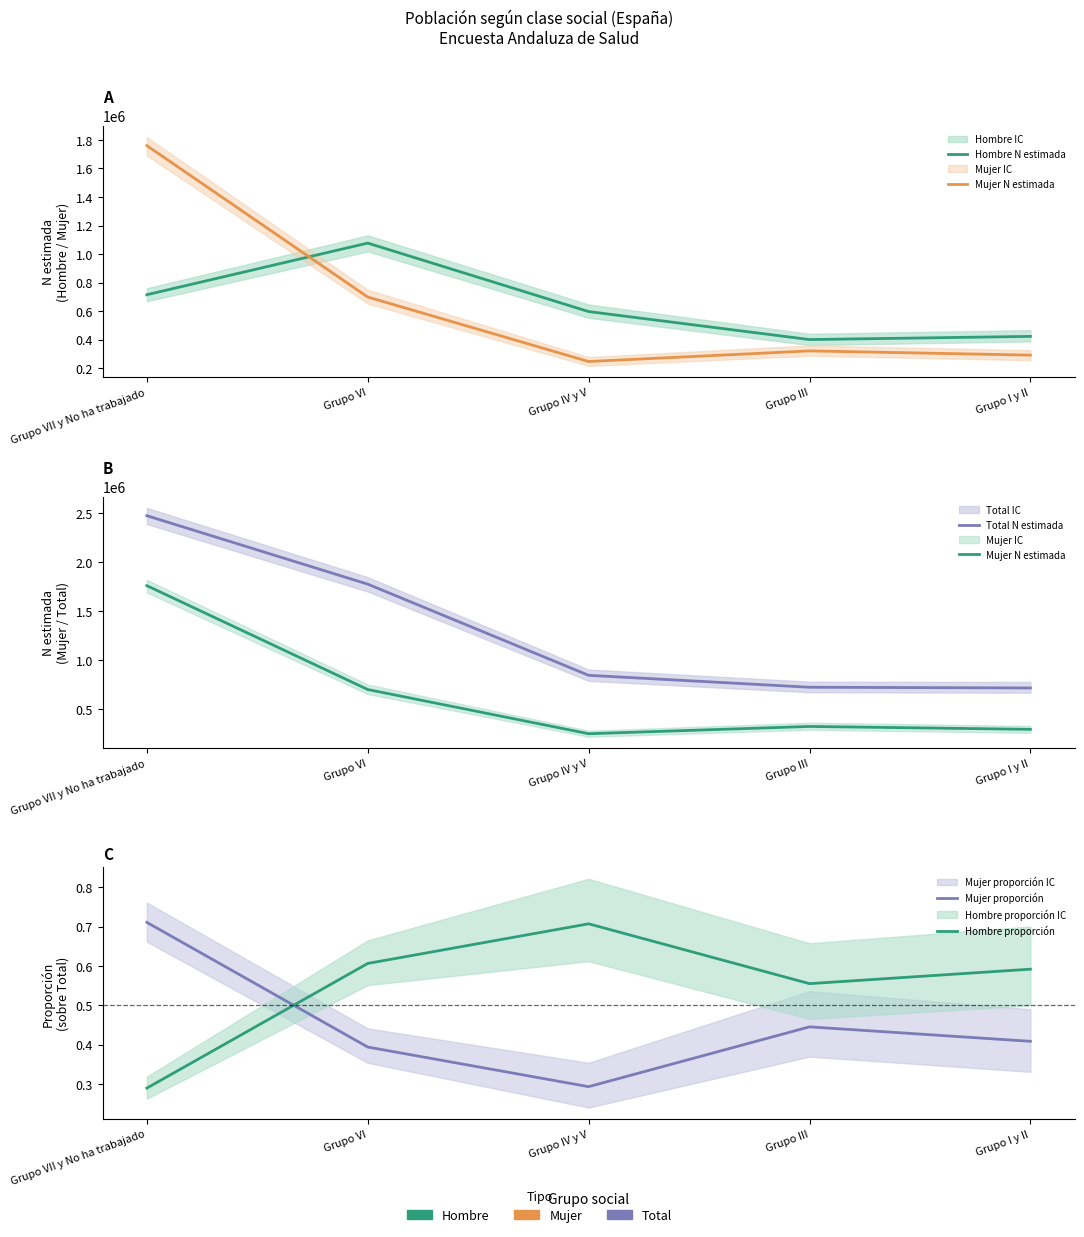

True or false: Hombre N estimada and Hombre proporción cross at least once.

False